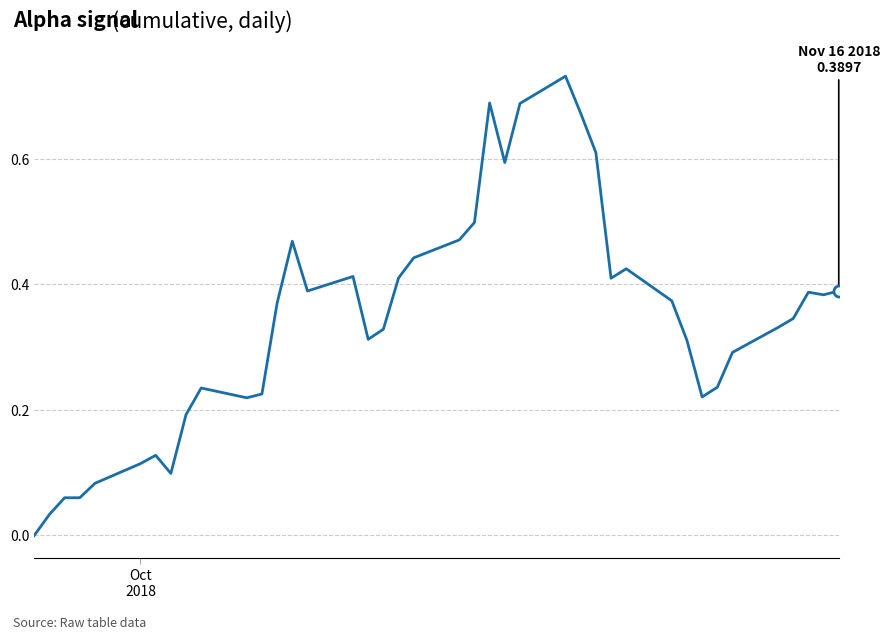

At which label is the value closest to 0?

Oct
2018